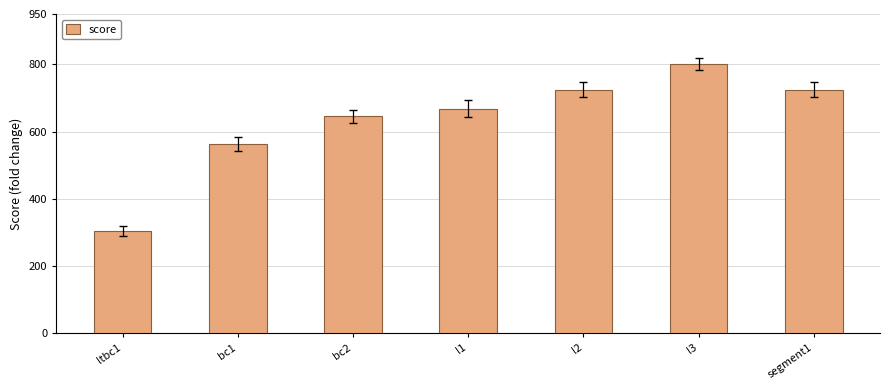

What is the label of the 1st bar from the right?

segment1